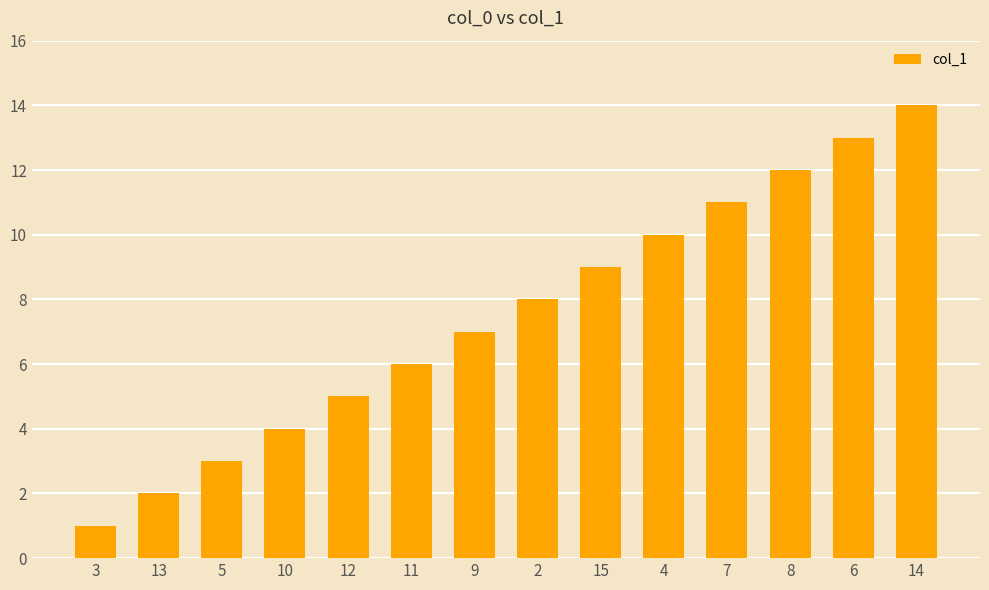

Which label corresponds to the largest value in the chart?

14